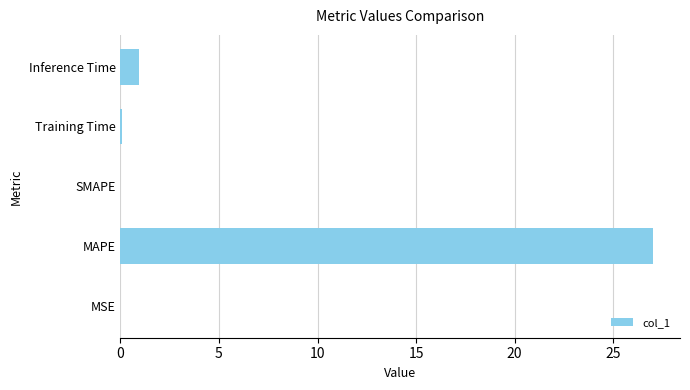

What is the sum of all values?

28.1